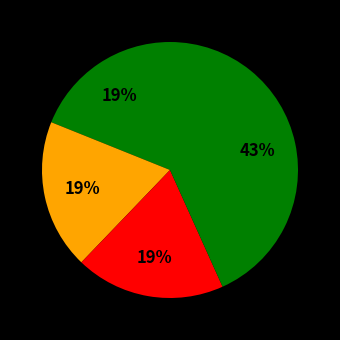

Count the number of slices in the pie.

4